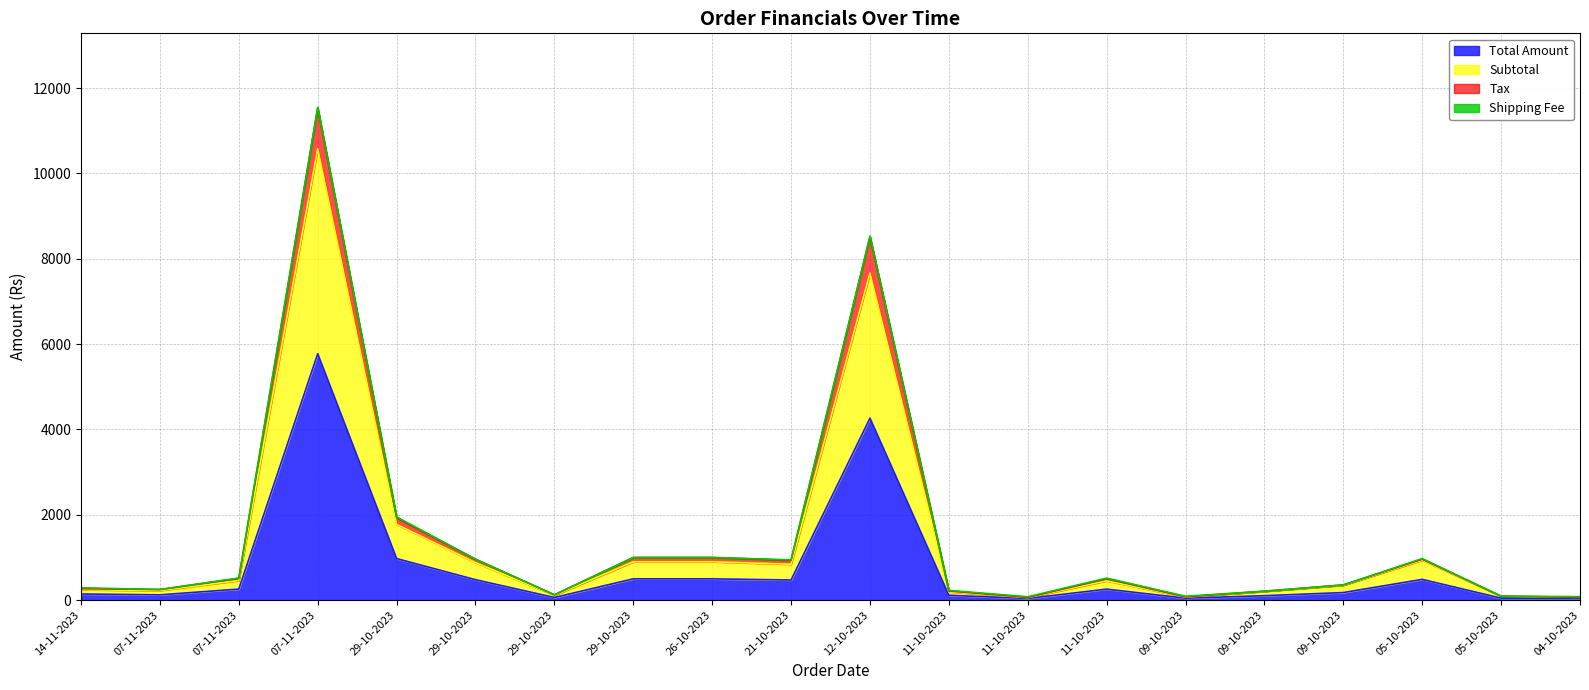

How many data points in Total Amount are less than 258?

10